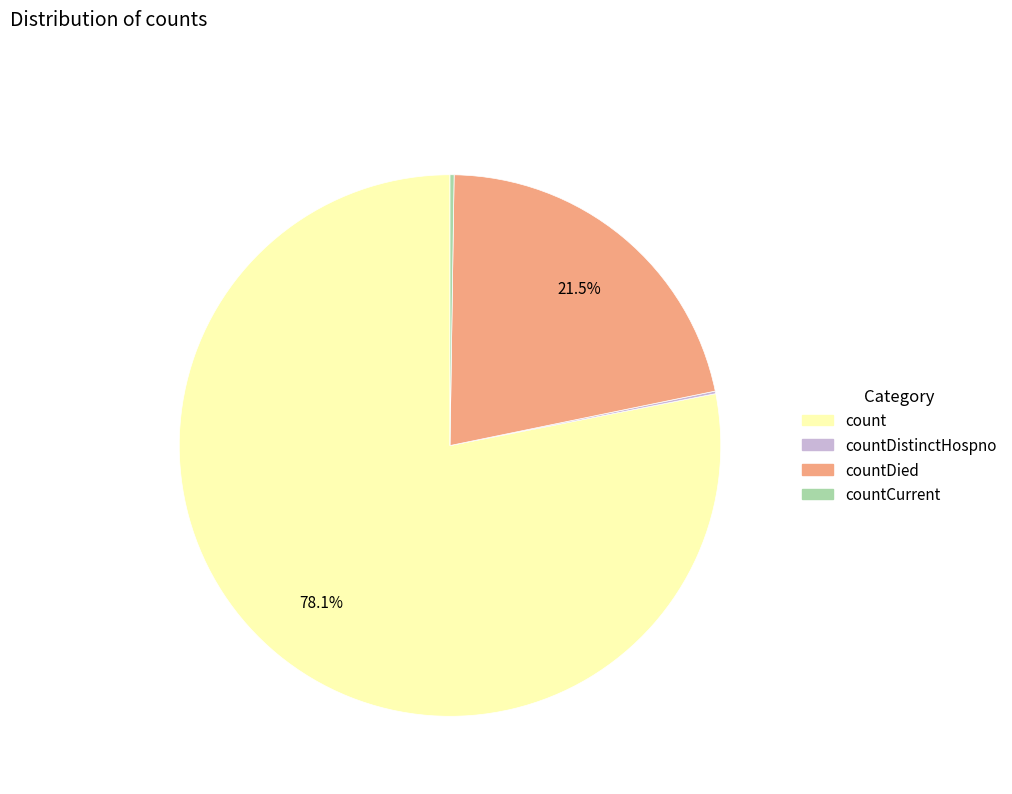

Does count account for over 50% of the chart?

Yes